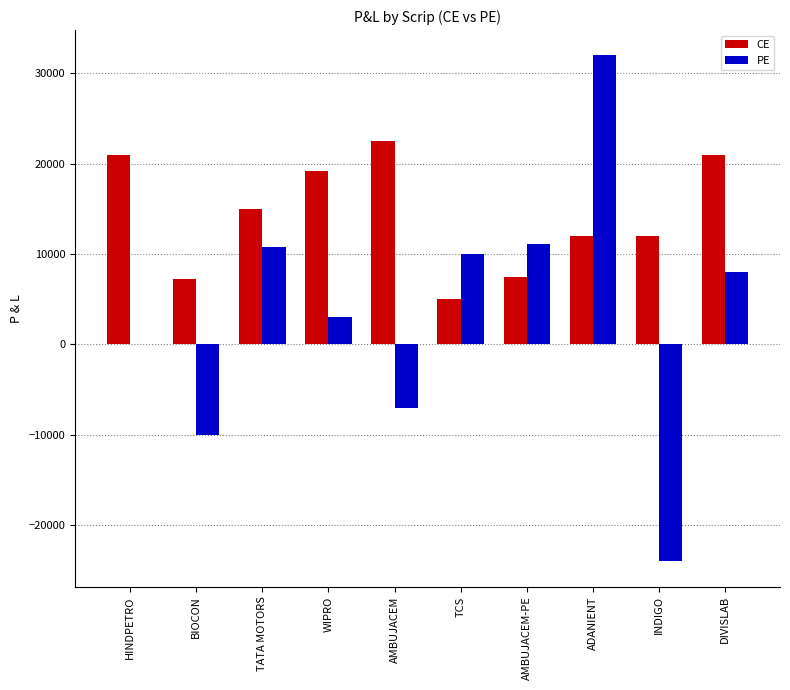

Is the value of CE at HINDPETRO greater than the value of PE at TATA MOTORS?

Yes